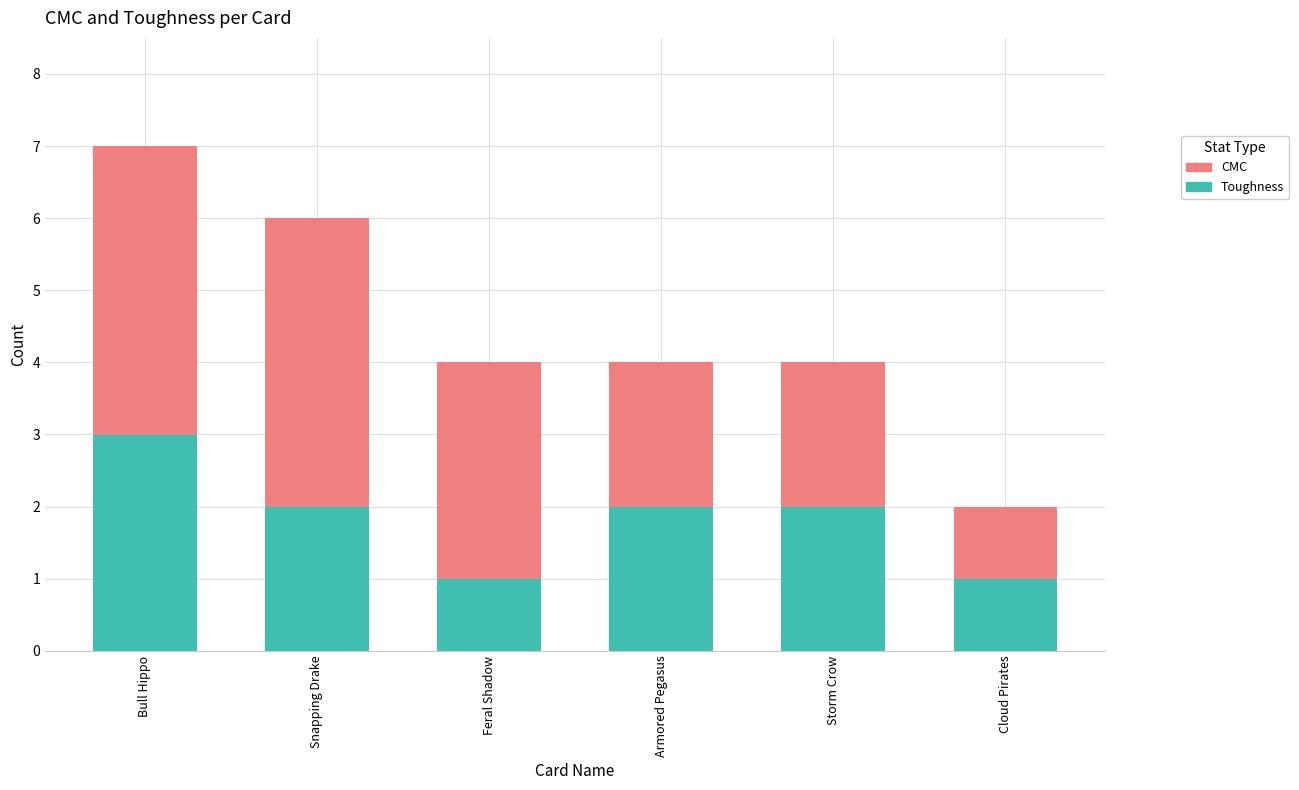

At which category is the sum across all series the highest?

Bull Hippo